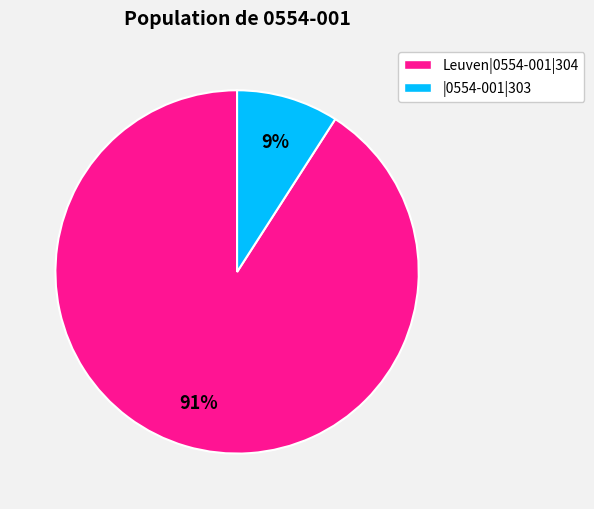

Is there any slice that represents more than half of the pie?

Yes